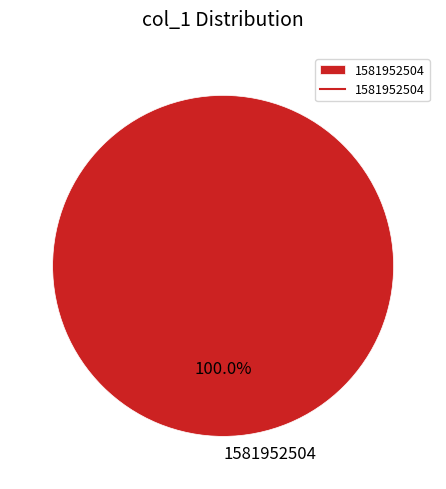

To the nearest percent, what percentage of the pie is 1581952504?

100%